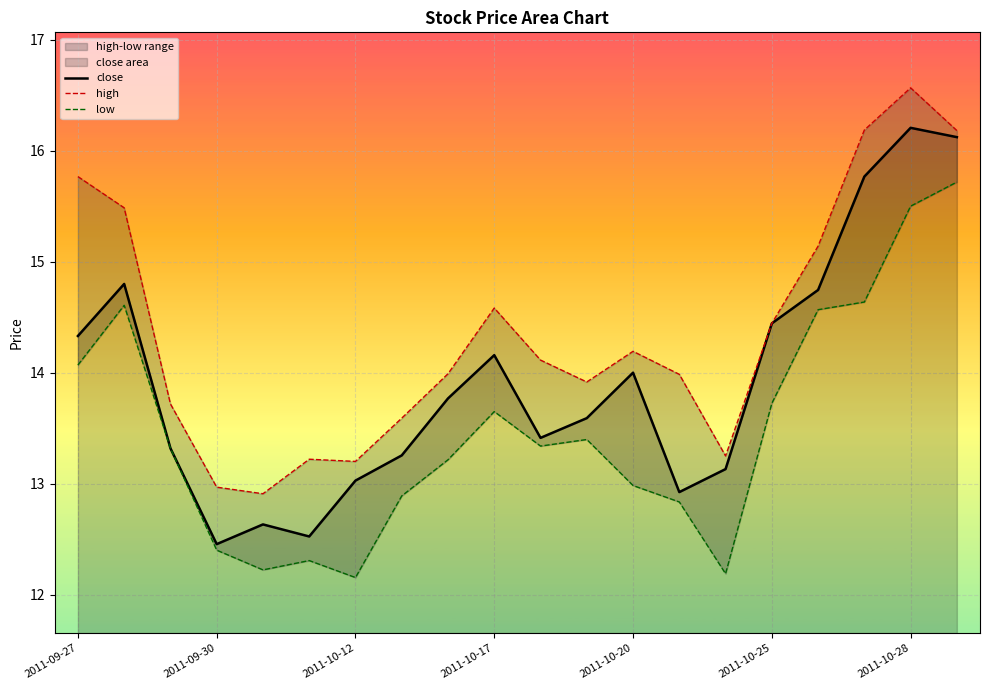

How many data points in low are less than 13?

8